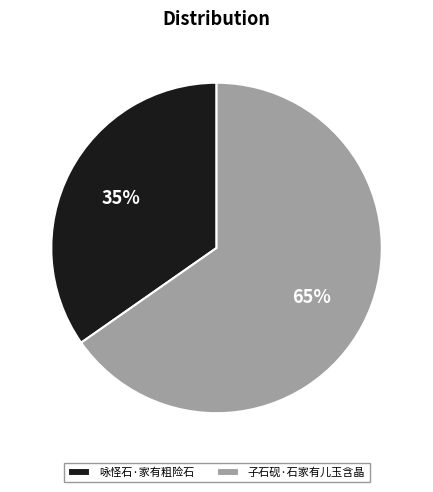

To the nearest percent, what portion does 咏怪石·家有粗险石 represent?

35%